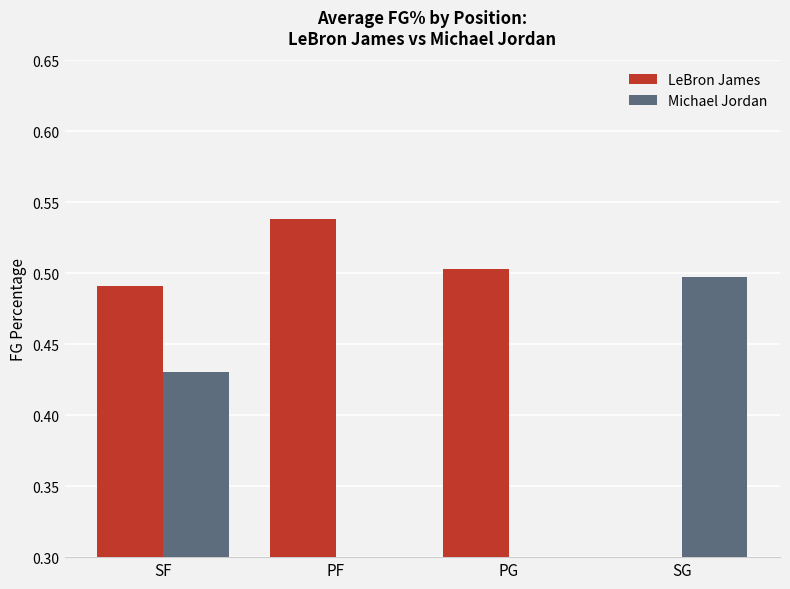

What is the sum of the LeBron James values at PG and SF?

1.0